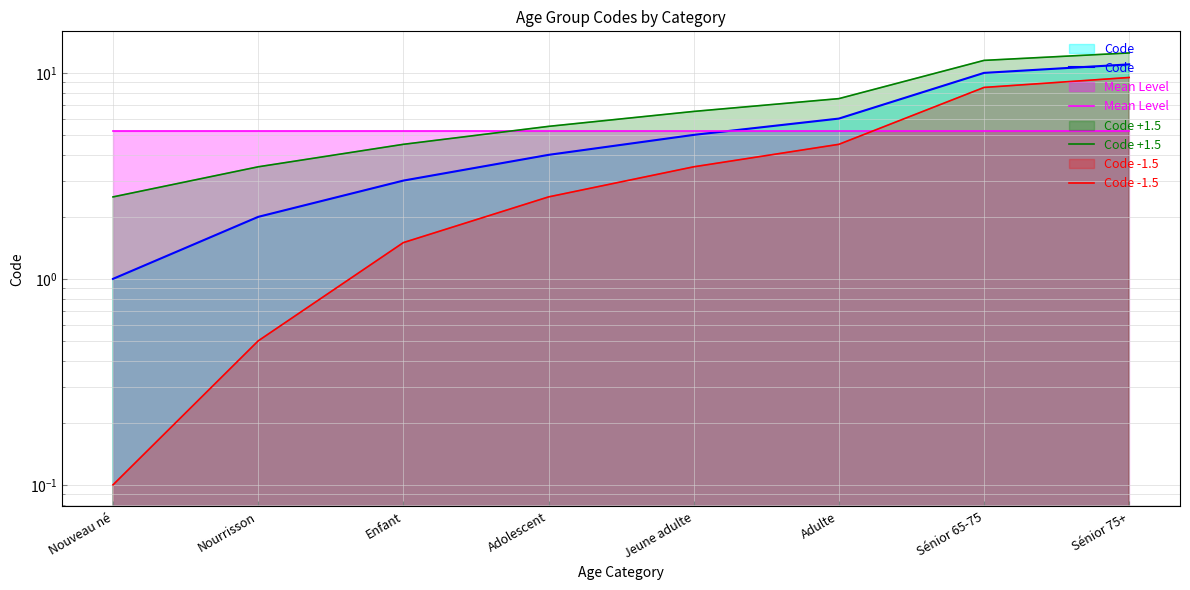

True or false: Code -1.5 and Code cross at least once.

False